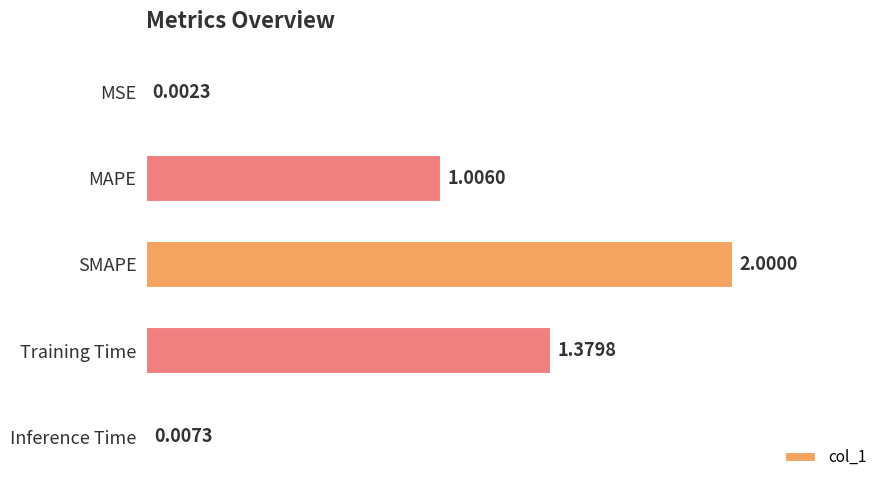

Where is the data nearest to the value 1?

MAPE